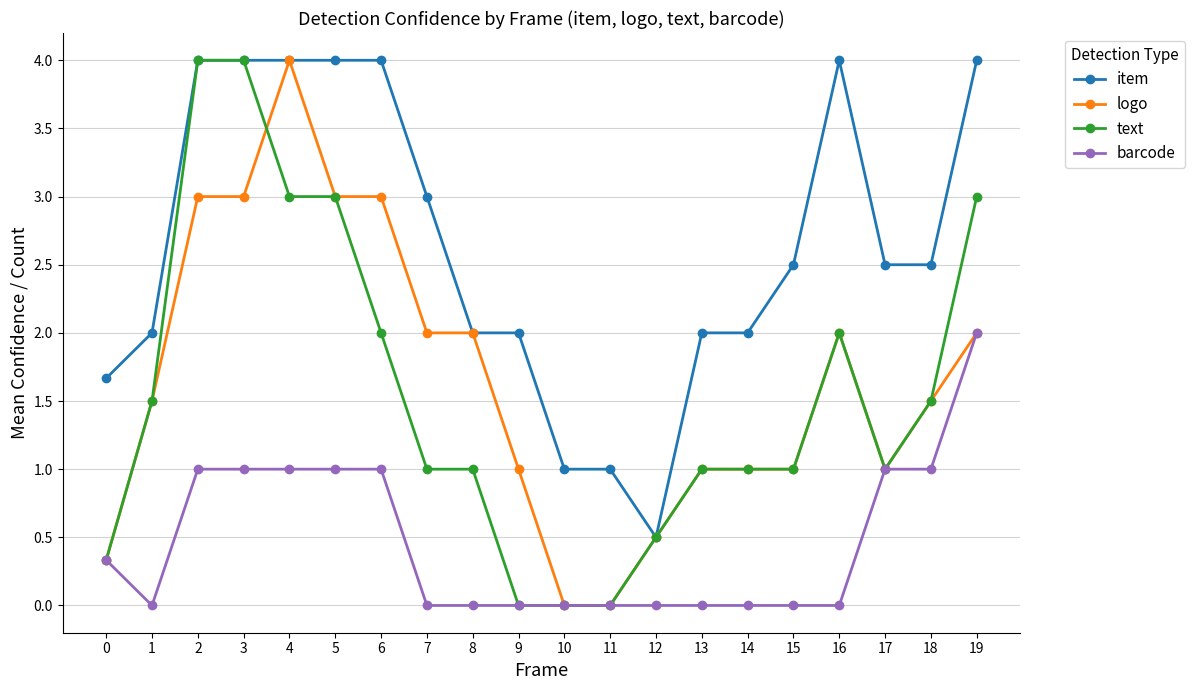

True or false: logo has more than 1 interior local peaks.

True